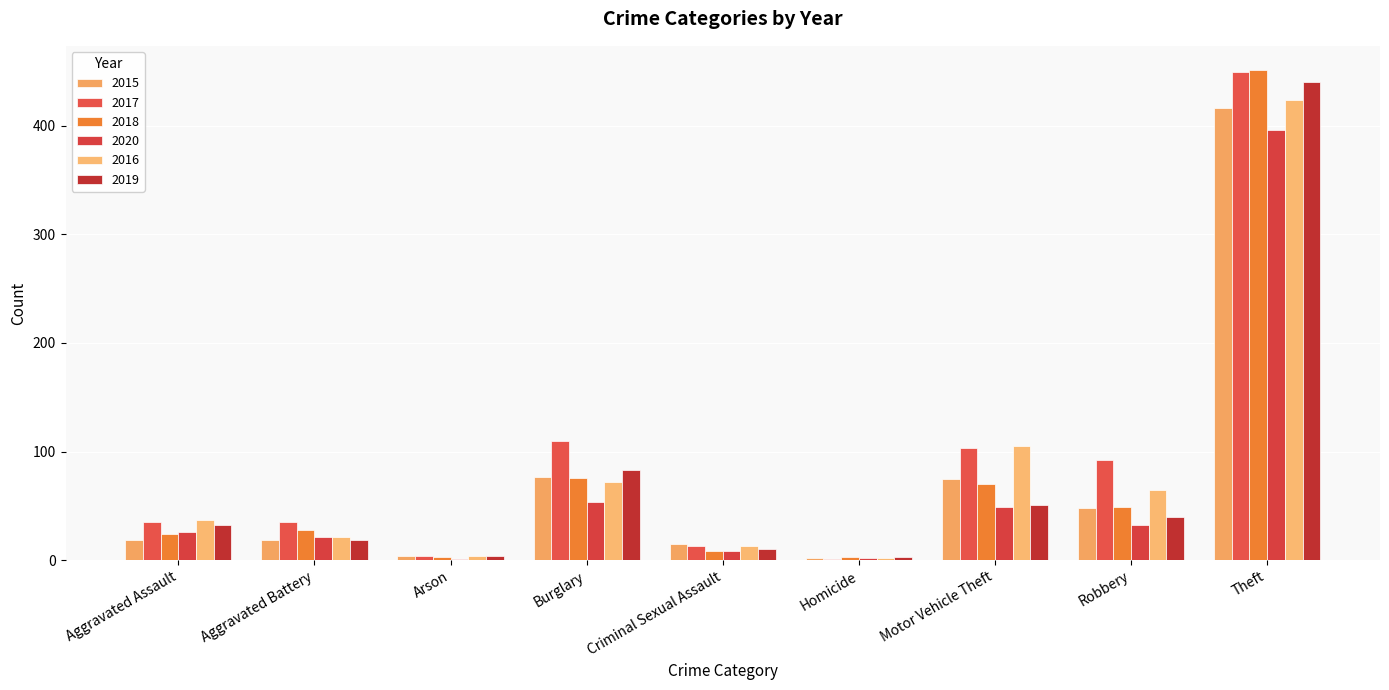

Reading left to right, extract all data points from this chart.

2015: Aggravated Assault=19	Aggravated Battery=19	Arson=4	Burglary=77	Criminal Sexual Assault=15	Homicide=2	Motor Vehicle Theft=75	Robbery=48	Theft=416
2017: Aggravated Assault=35	Aggravated Battery=35	Arson=4	Burglary=110	Criminal Sexual Assault=13	Homicide=1	Motor Vehicle Theft=103	Robbery=92	Theft=449
2018: Aggravated Assault=24	Aggravated Battery=28	Arson=3	Burglary=76	Criminal Sexual Assault=8	Homicide=3	Motor Vehicle Theft=70	Robbery=49	Theft=451
2020: Aggravated Assault=26	Aggravated Battery=21	Arson=1	Burglary=54	Criminal Sexual Assault=8	Homicide=2	Motor Vehicle Theft=49	Robbery=32	Theft=396
2016: Aggravated Assault=37	Aggravated Battery=21	Arson=4	Burglary=72	Criminal Sexual Assault=13	Homicide=2	Motor Vehicle Theft=105	Robbery=65	Theft=424
2019: Aggravated Assault=32	Aggravated Battery=19	Arson=4	Burglary=83	Criminal Sexual Assault=10	Homicide=3	Motor Vehicle Theft=51	Robbery=40	Theft=440